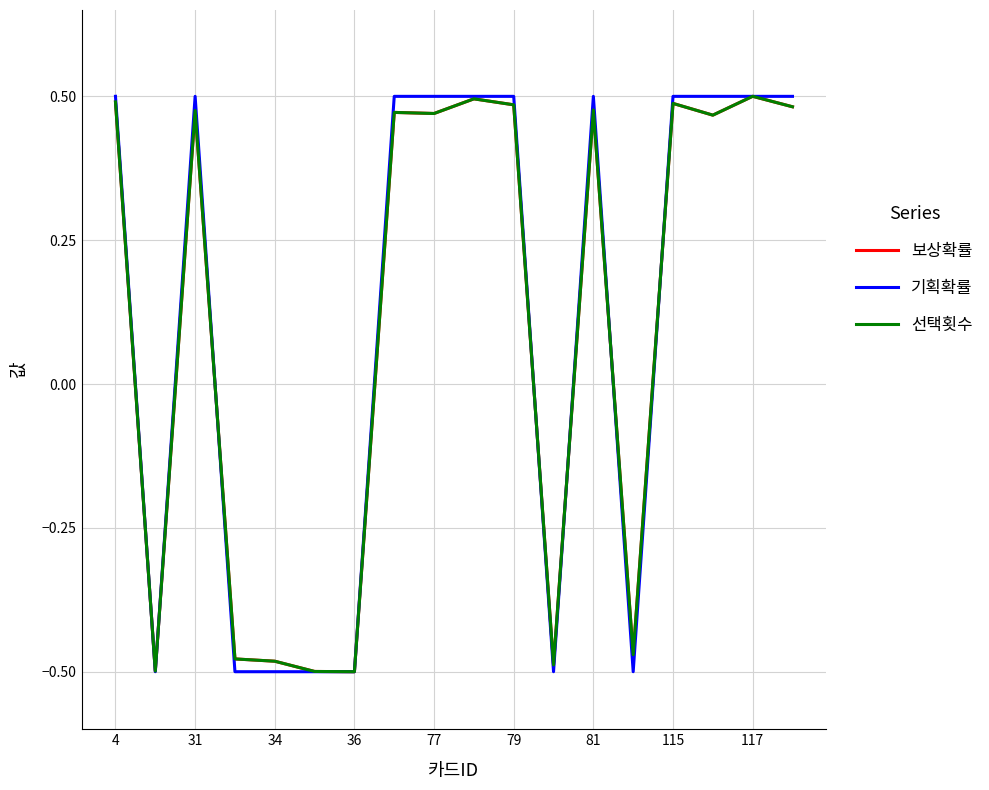

Does the chart have visible grid lines?

Yes